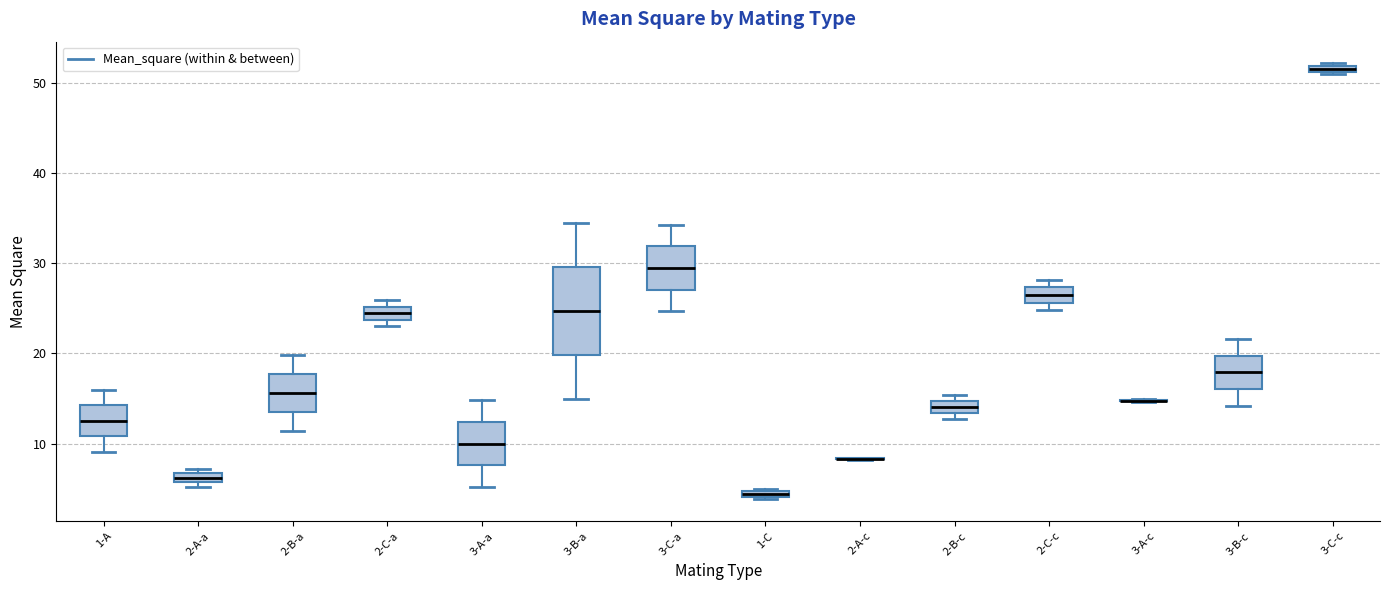

Which box is the tallest, from its lower edge to its upper edge?

3-B-a